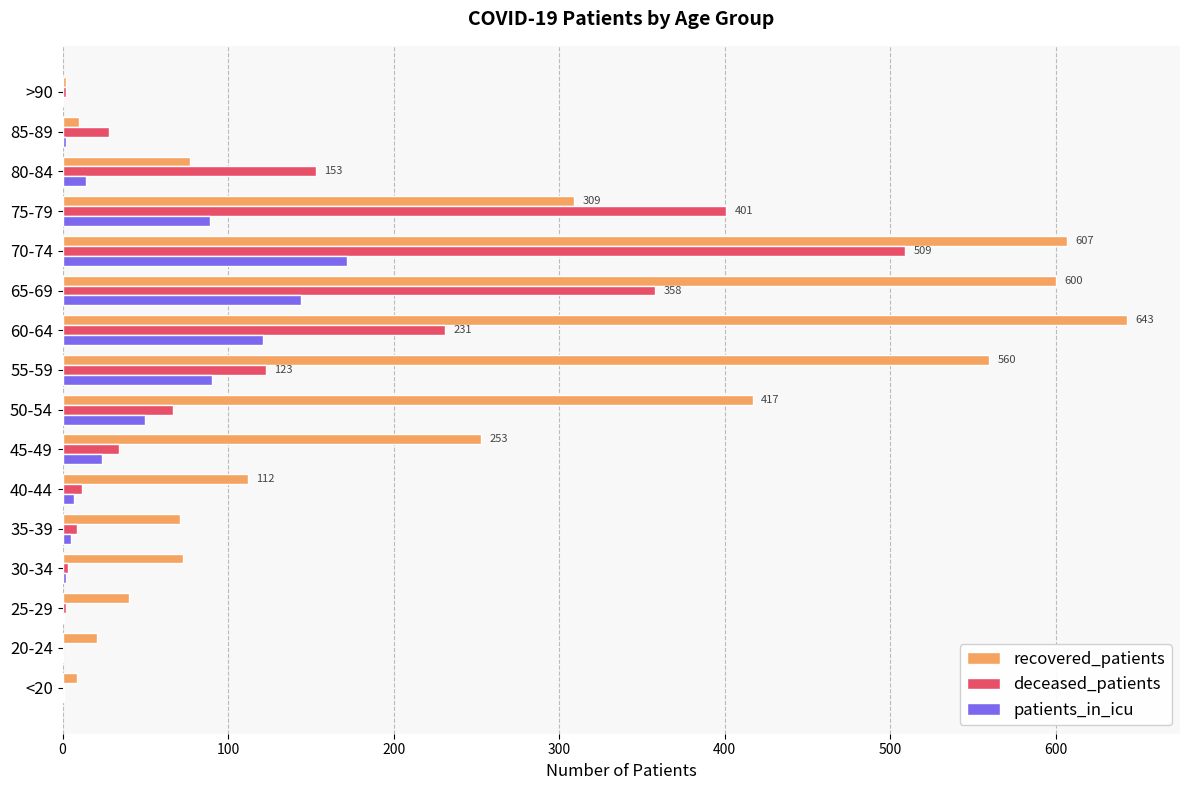

What is the sum of all recovered_patients values?

3804